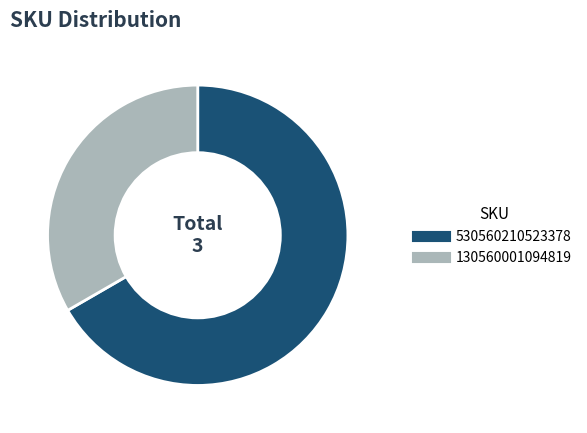

Approximately how many times larger is the value at 530560210523378 compared to 130560001094819?

2.0